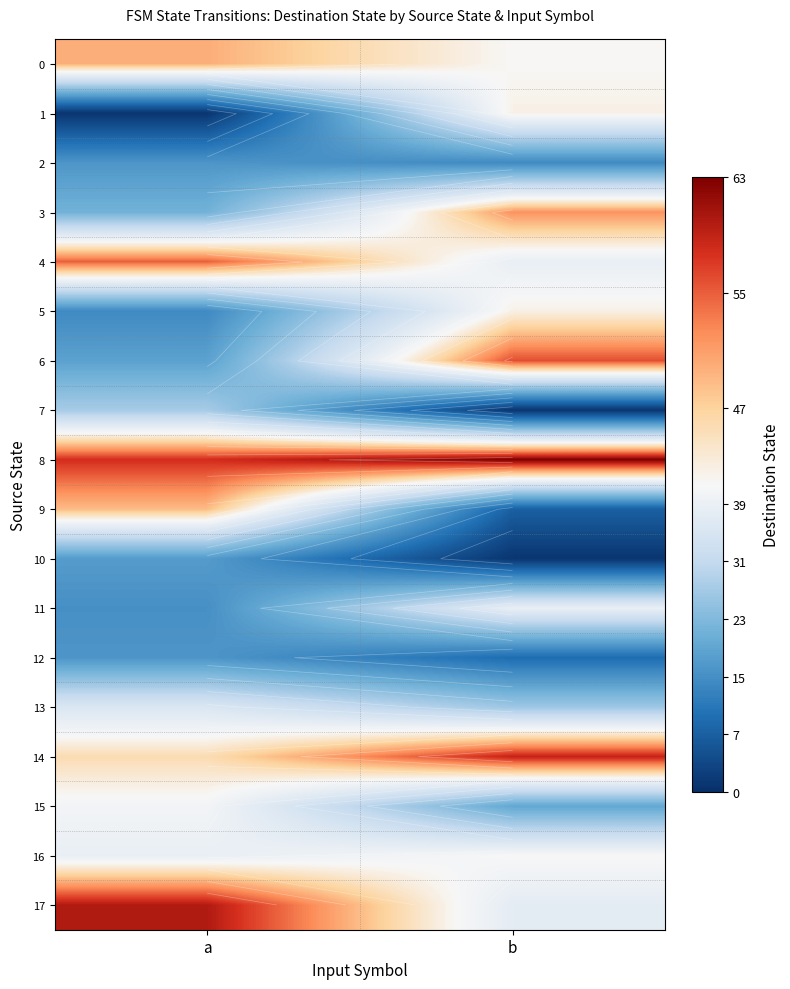

At how many categories does at least one series exceed 49?

2